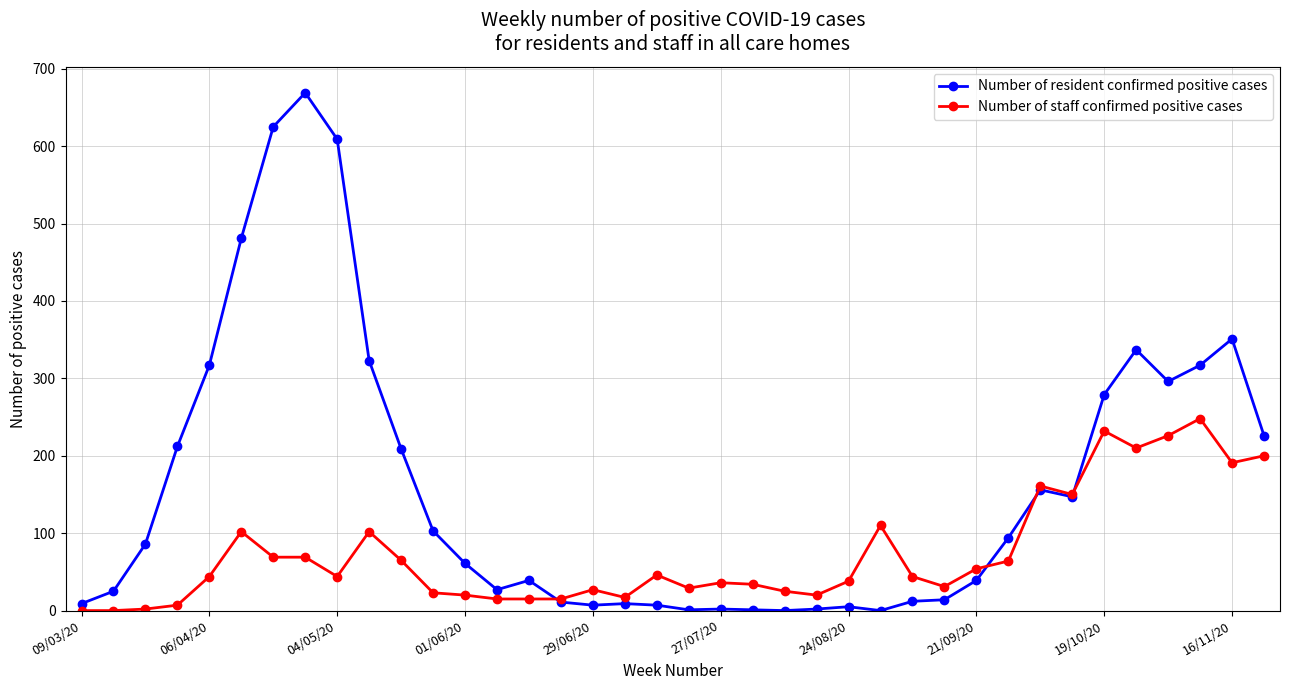

Which series has the widest spread of values?

Number of resident confirmed positive cases